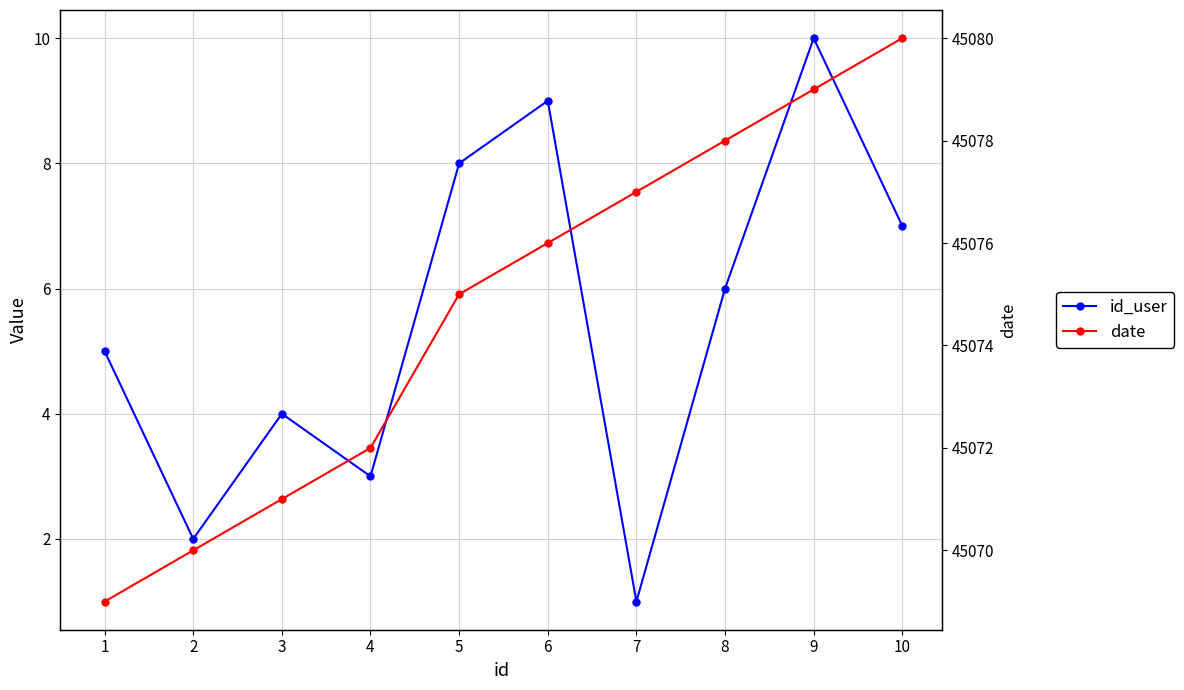

List the series in order of their overall mean, lowest first.

id_user, date